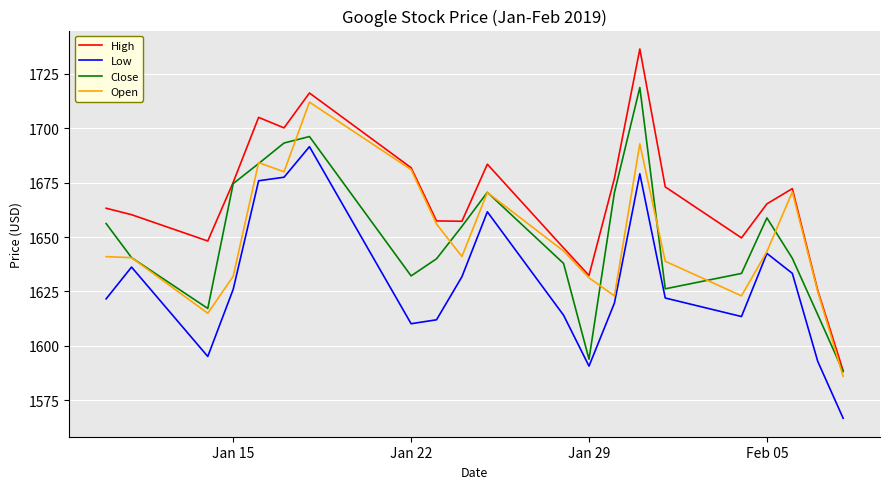

What is the maximum value for Open?

1712.0